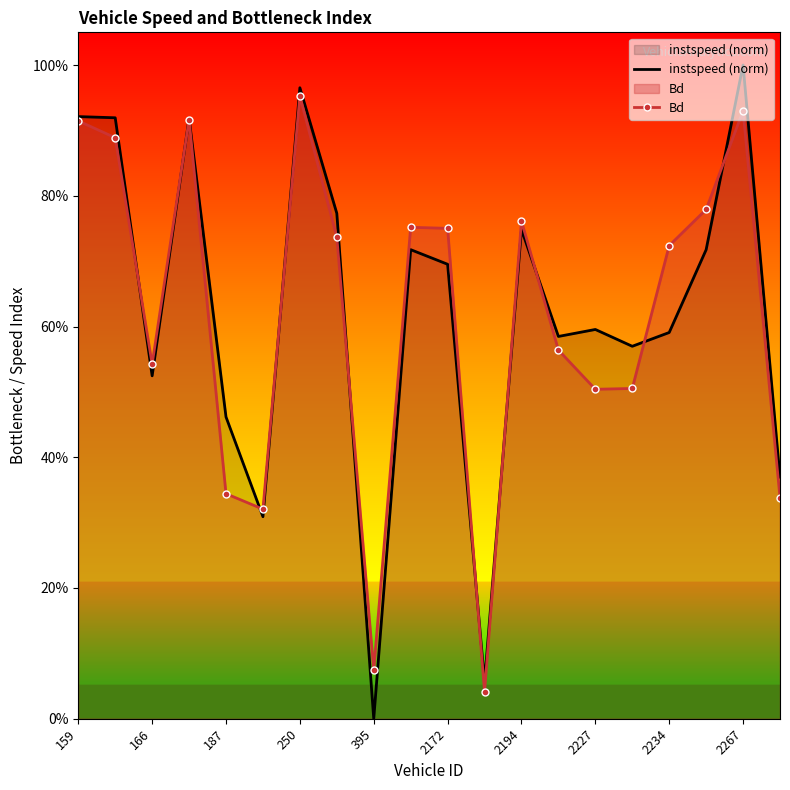

Is it true that Bd equals 0.7 at 2227?

False